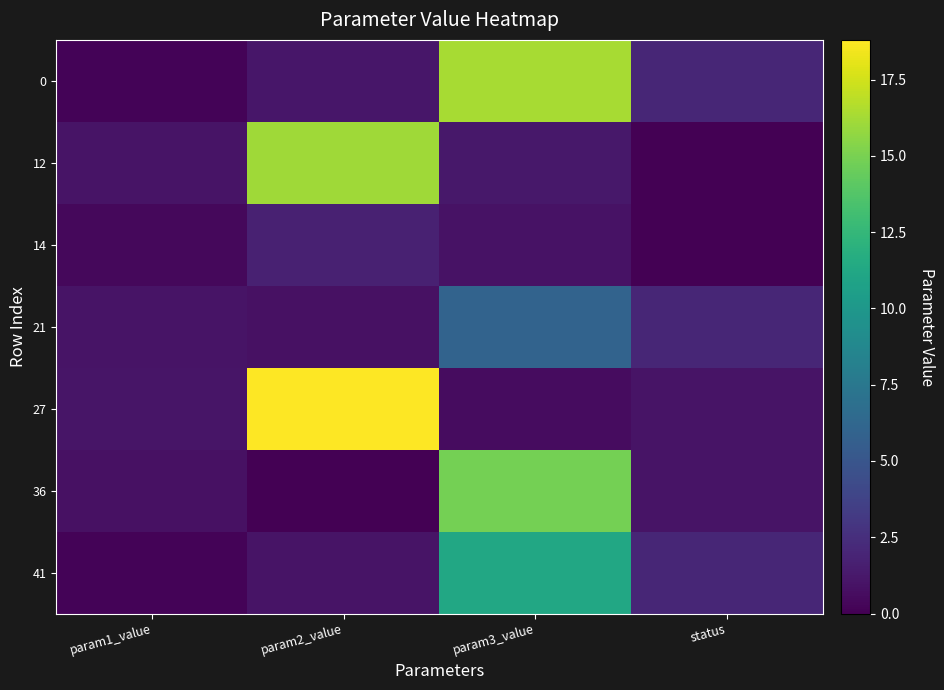

At how many categories does at least one series exceed 14?

2